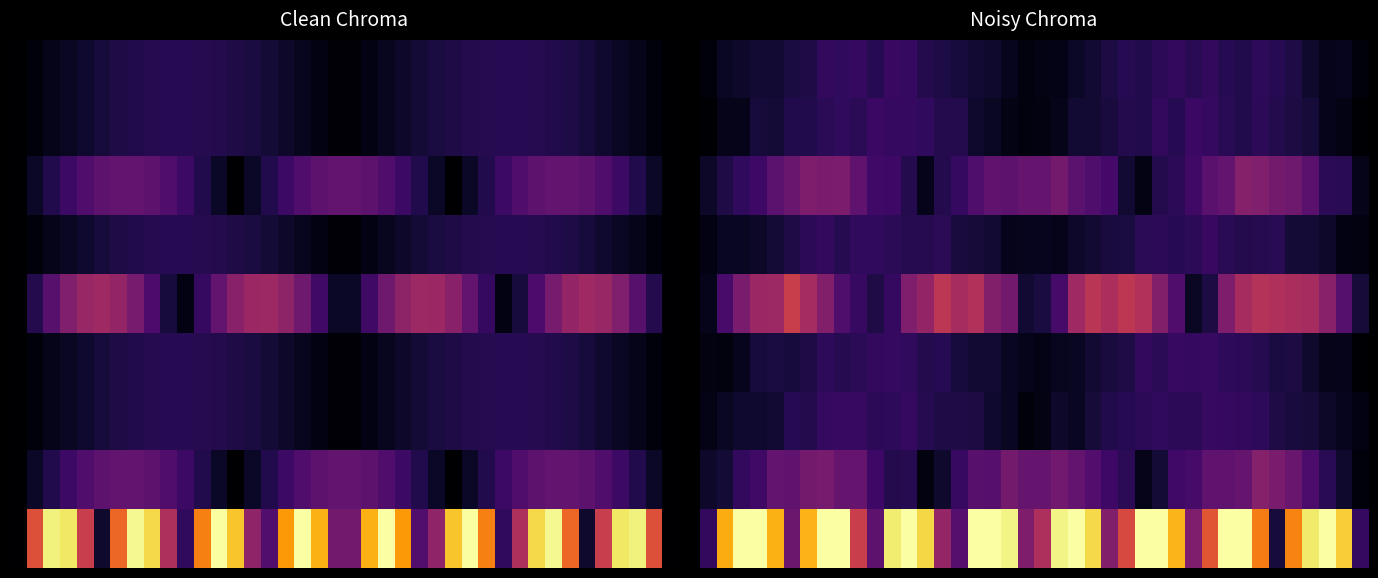

What is the spread (max minus min) of values at 12?

0.9